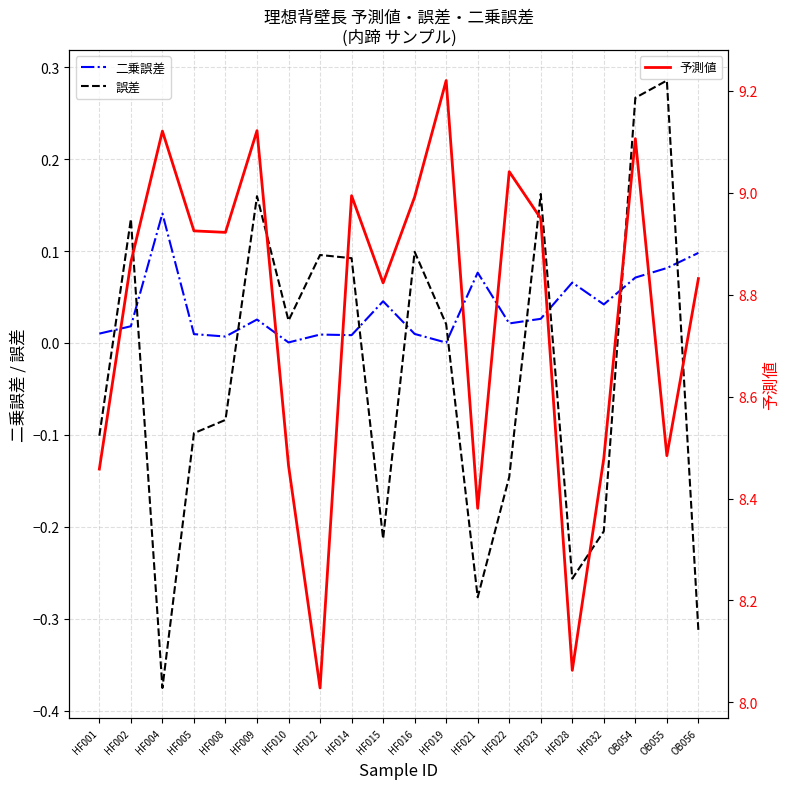

What position from the right is HF009?

15